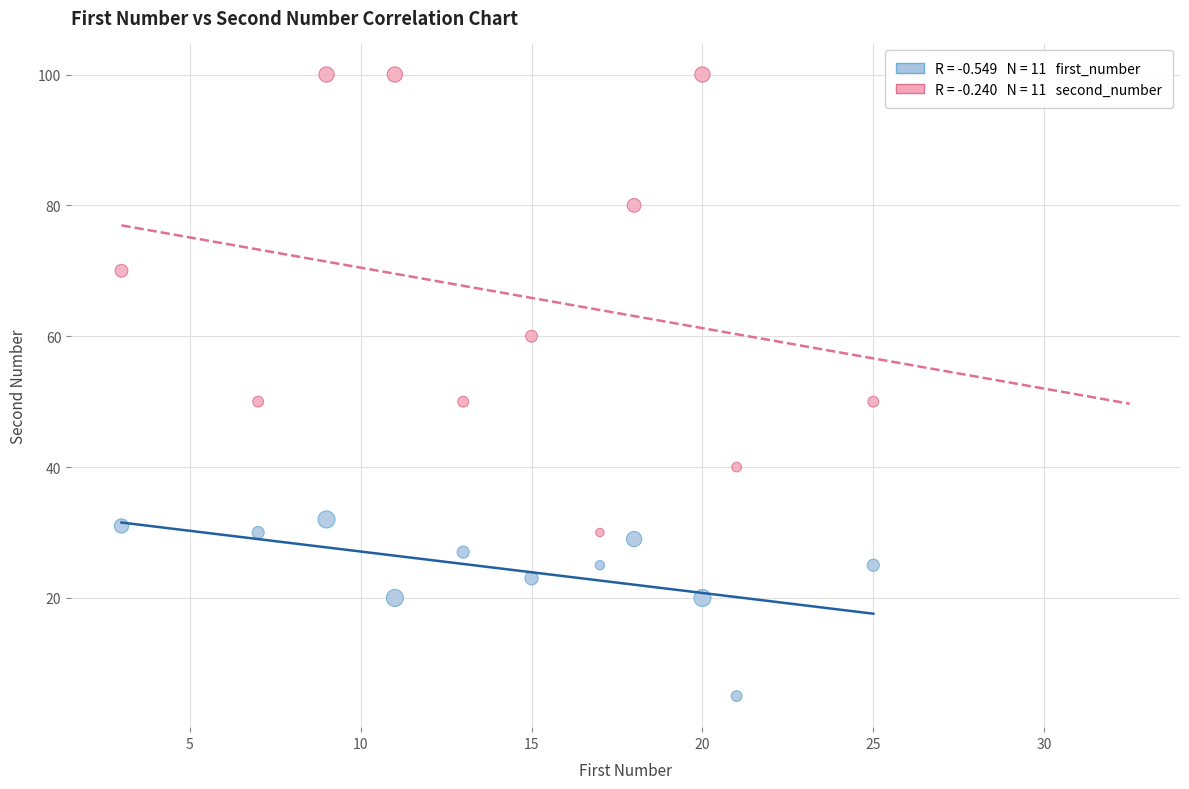

Across all data points, what is the range of Y values (max minus min)?

95